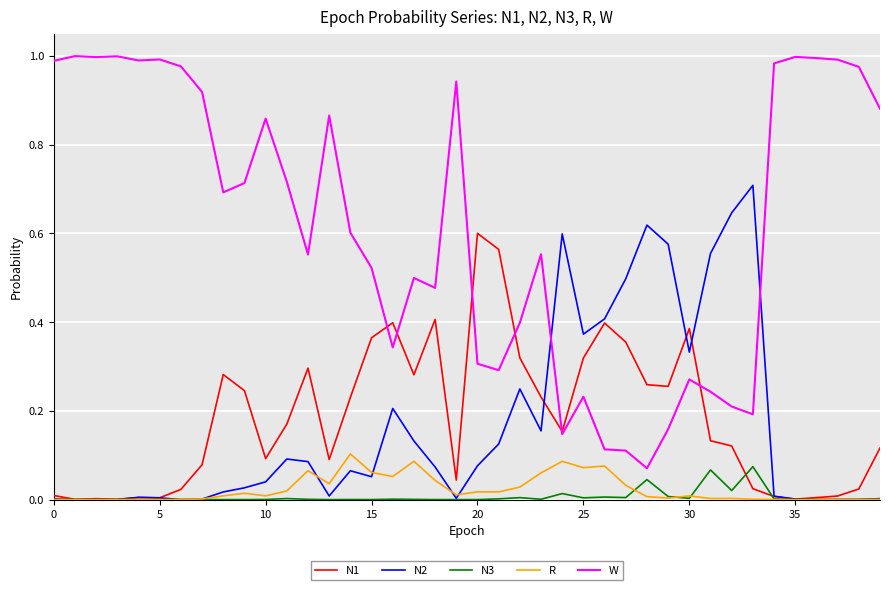

Which series has the widest spread of values?

W